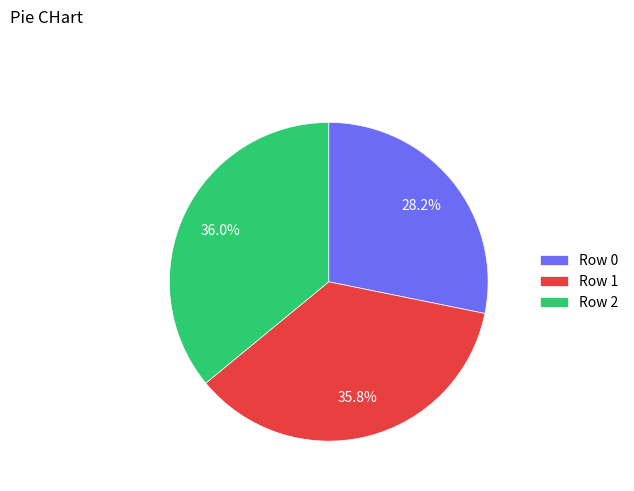

Which slice is the smallest?

Row 0